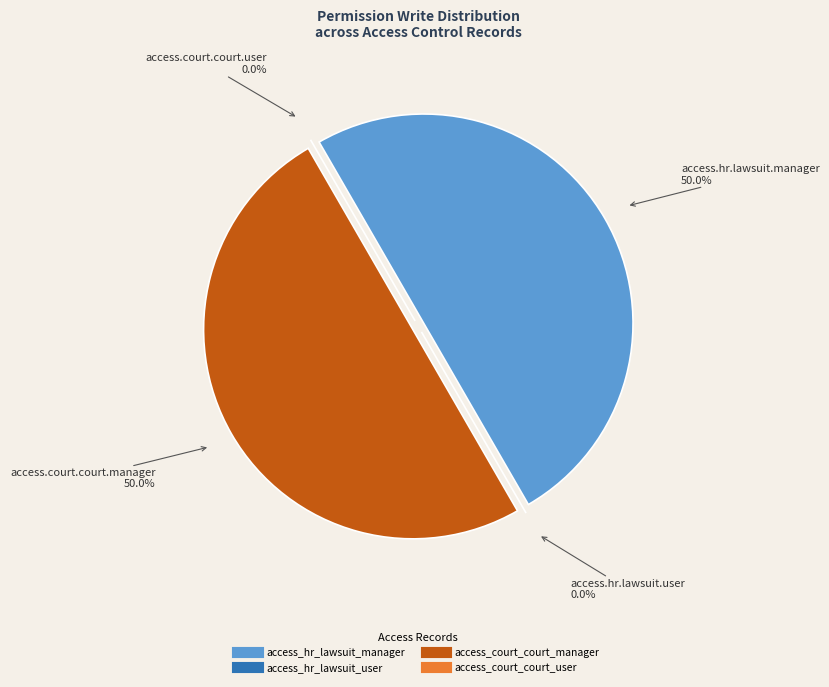

Which category has the smallest portion of the pie?

access_hr_lawsuit_user